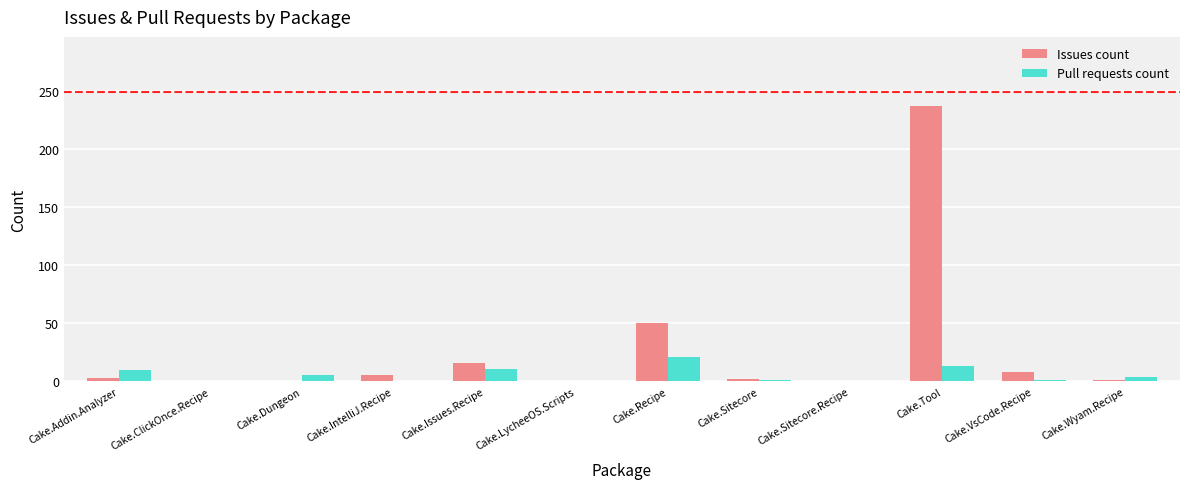

What is the difference between the Issues count values at Cake.IntelliJ.Recipe and Cake.Addin.Analyzer?

3